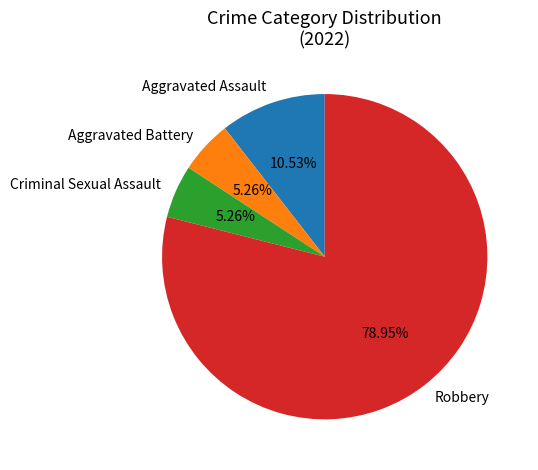

To the nearest percent, what is the combined percentage of Criminal Sexual Assault and Aggravated Assault?

16%